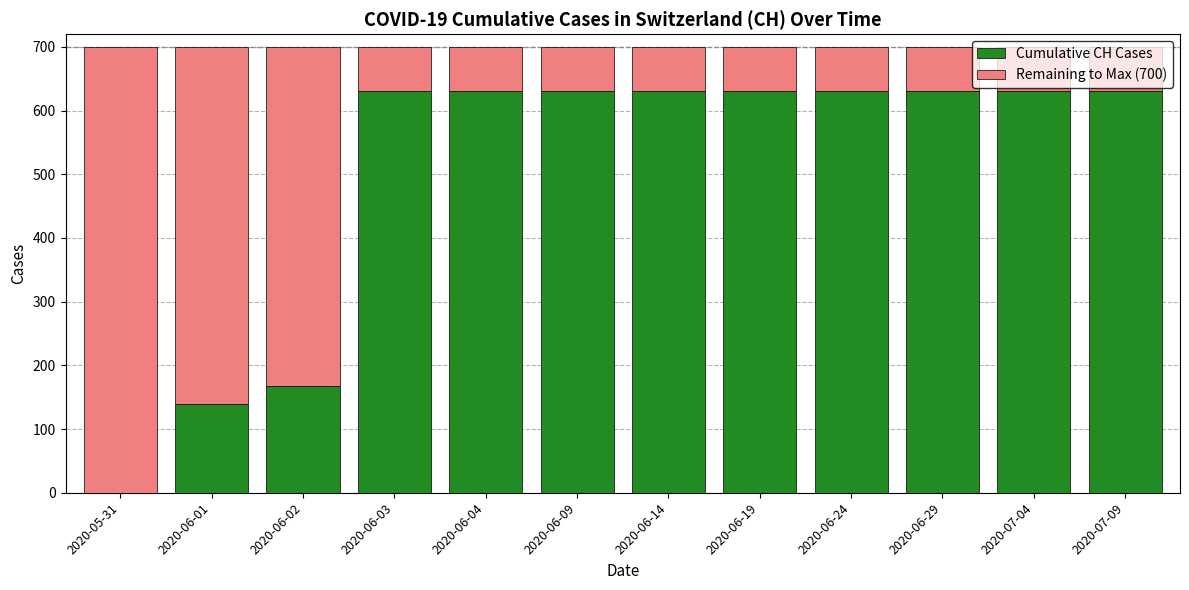

What is the total value across all series at 2020-07-09?

700